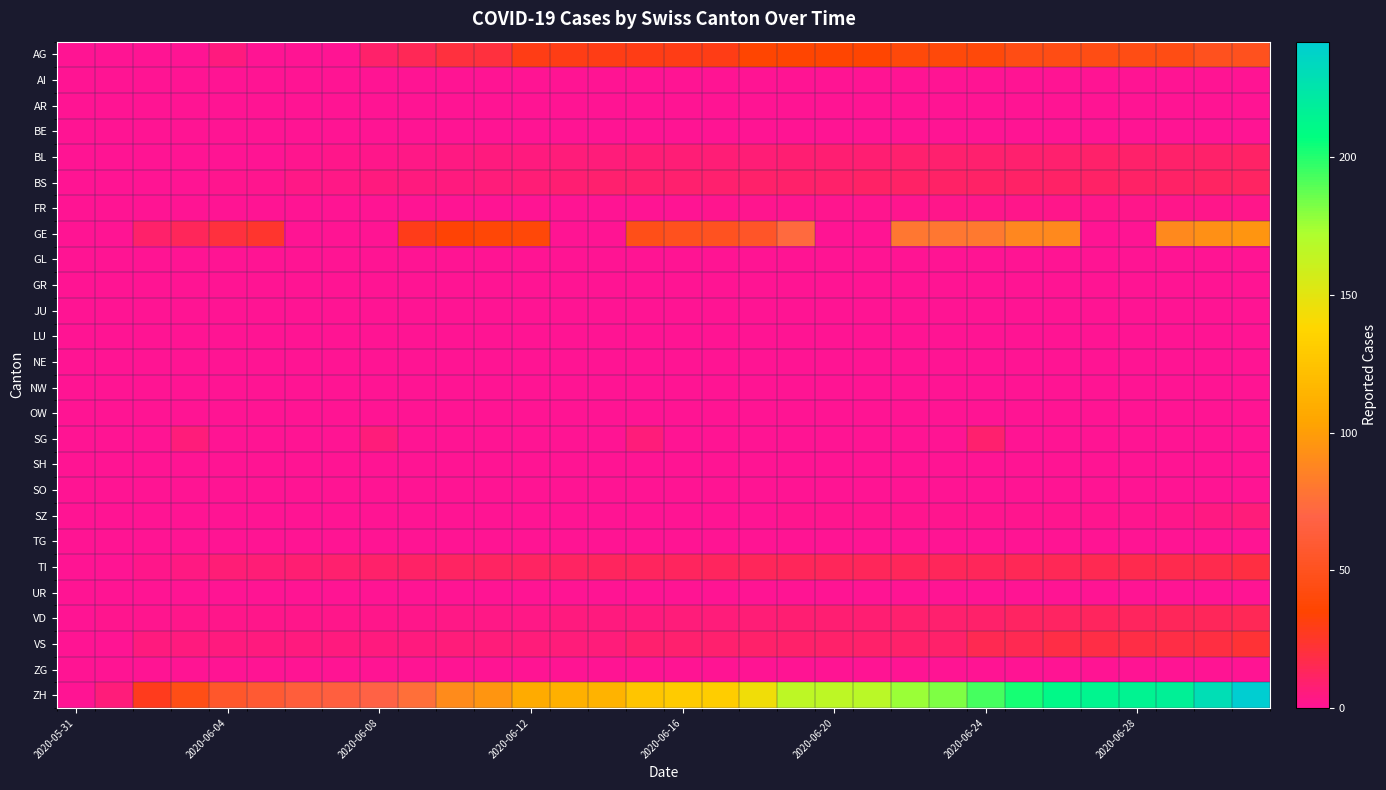

What is the greatest value displayed?

242